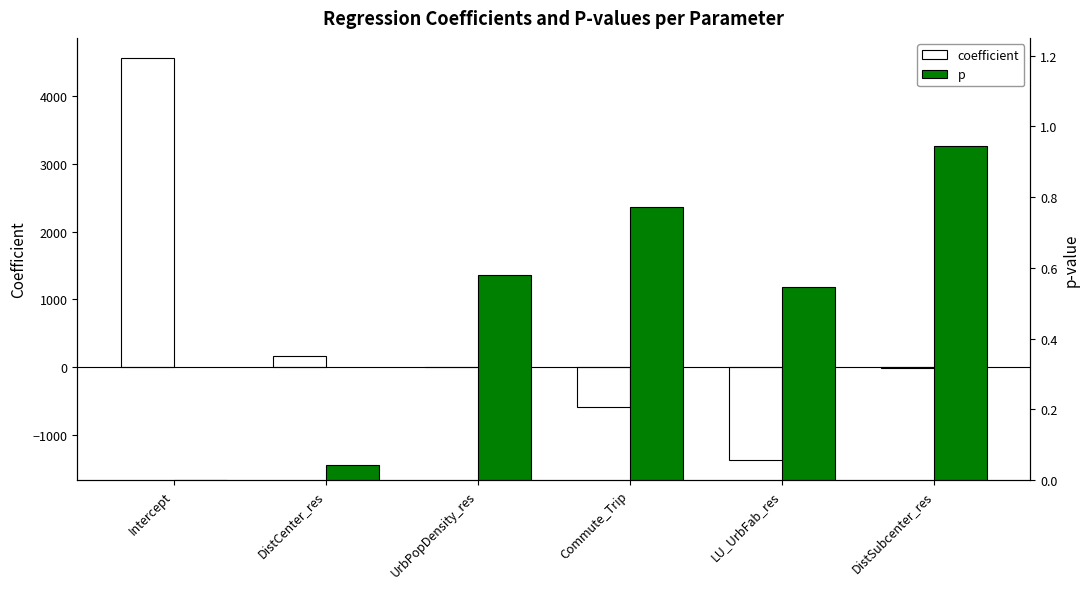

At which category is the sum across all series the highest?

Intercept